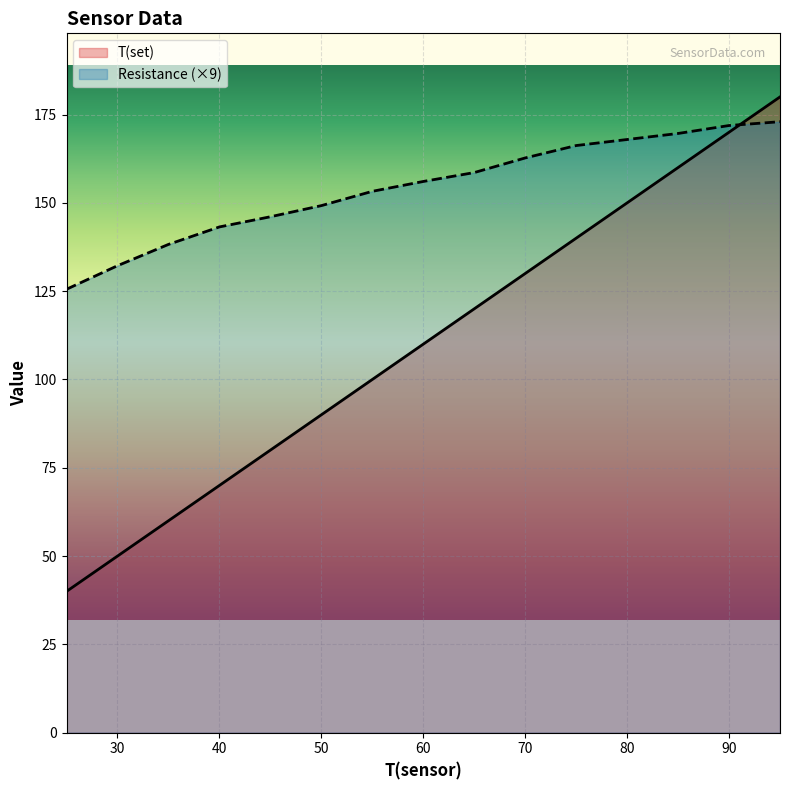

What is the sum of all Resistance values?

2313.8